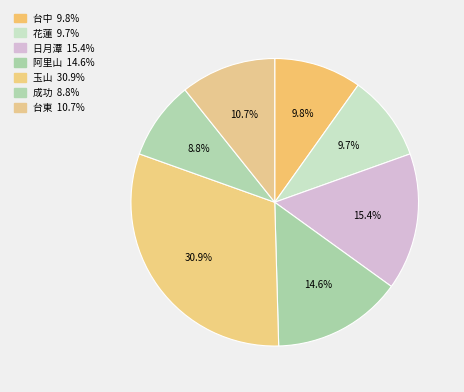

To the nearest percent, what portion does 阿里山 represent?

15%